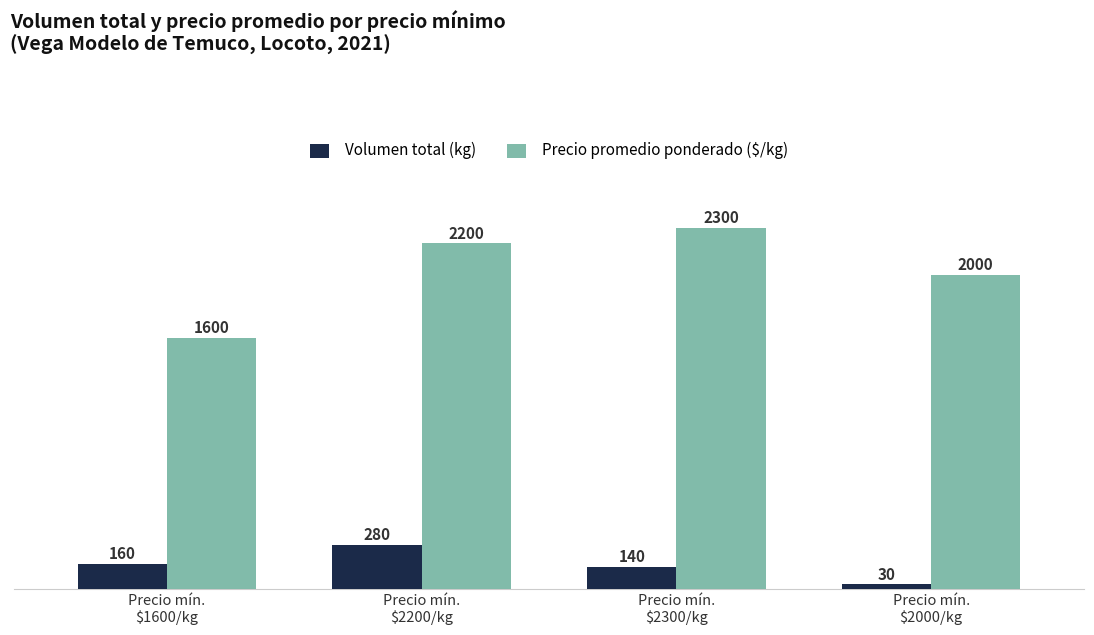

What is the label of the 4th bar from the left?

Precio mín.
$2000/kg